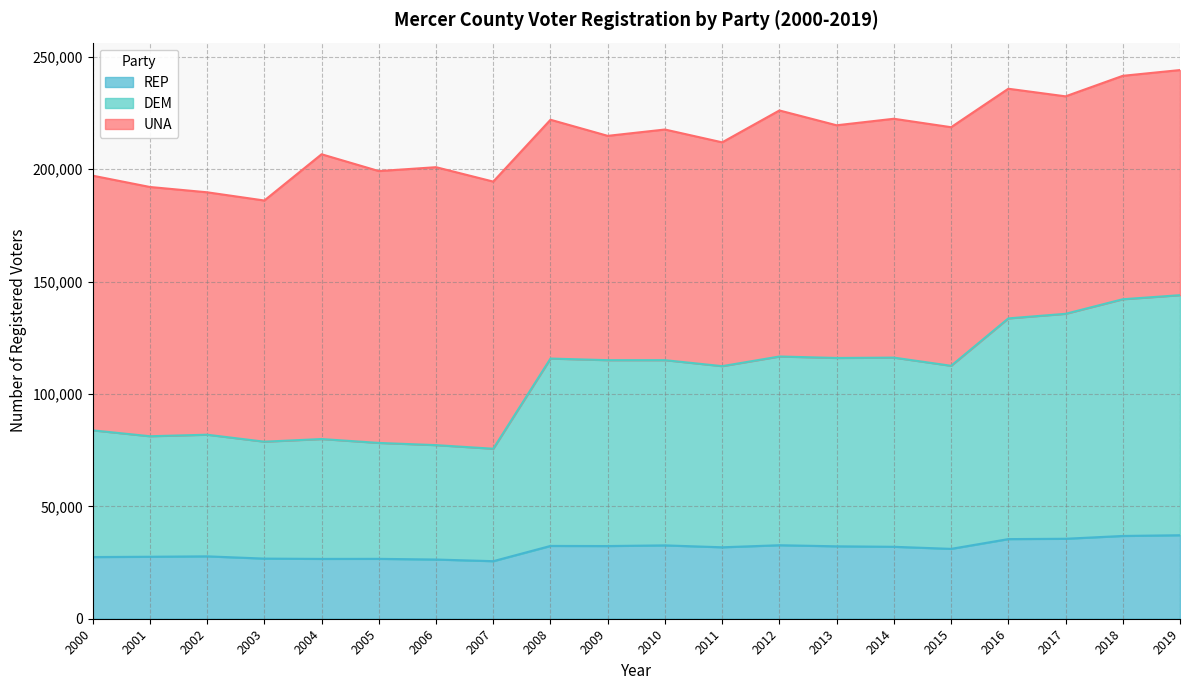

True or false: DEM and REP cross at least once.

False